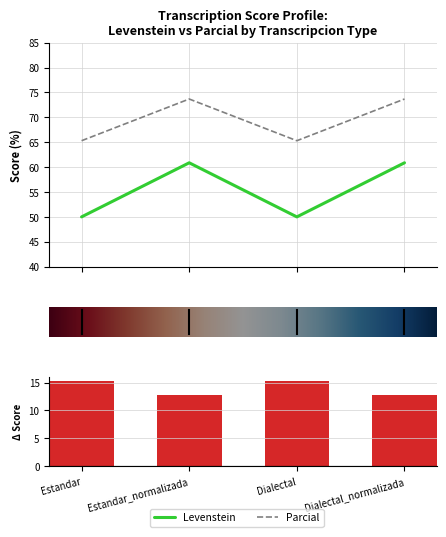

What is the approximate value of Levenstein at Estandar_normalizada?

60.9